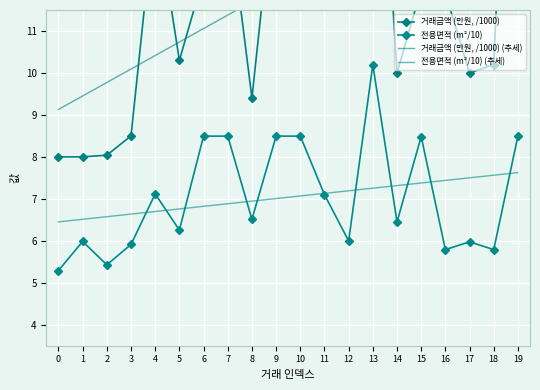

Rank the series at 1 from lowest to highest value.

전용면적 (m²/10), 전용면적 (m²/10) (추세), 거래금액 (만원, /1000), 거래금액 (만원, /1000) (추세)